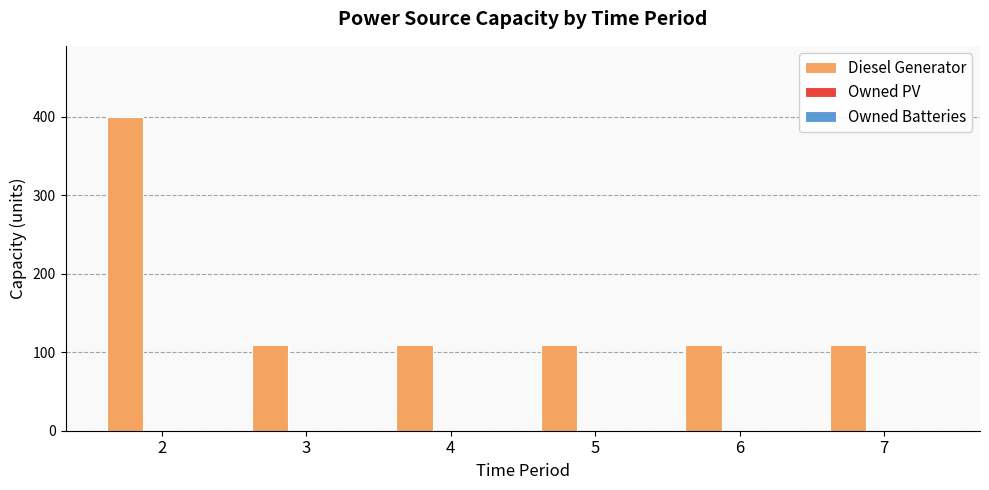

What is the difference between the maximum and minimum values?

291